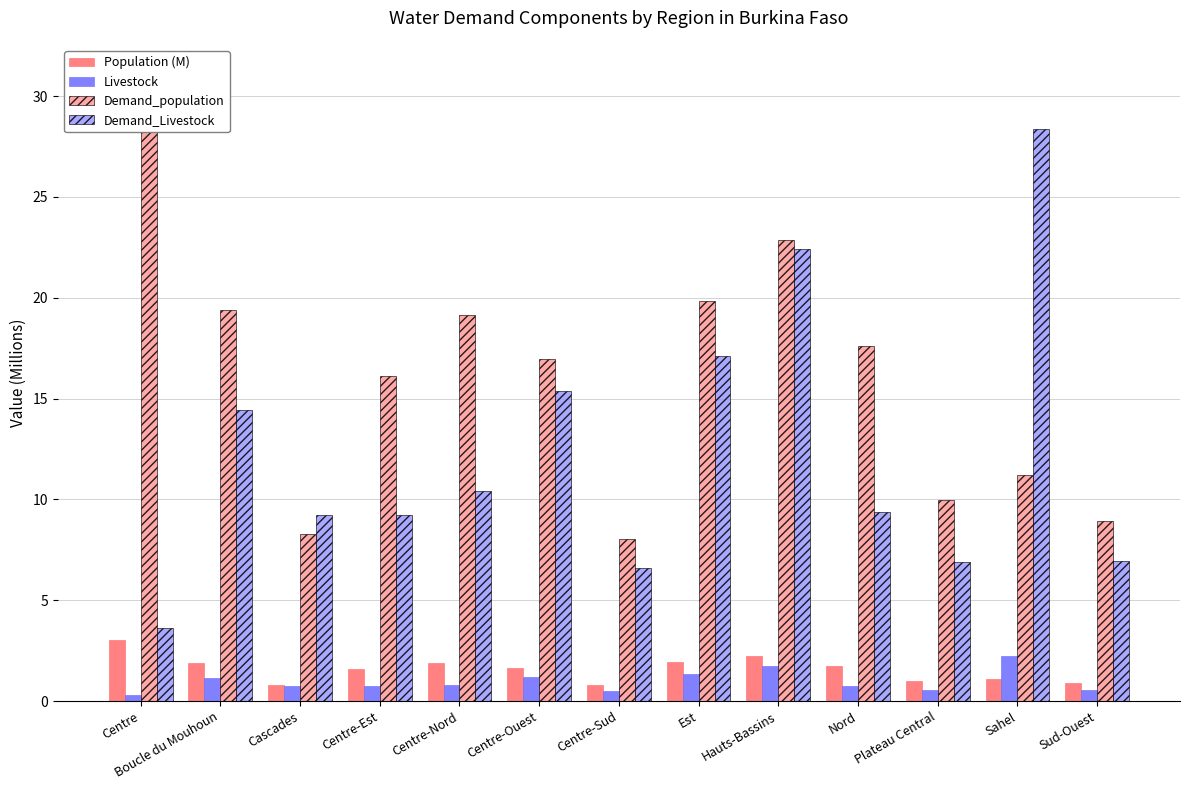

Rank the series at Est from lowest to highest value.

Livestock, Population (M), Demand_Livestock, Demand_population